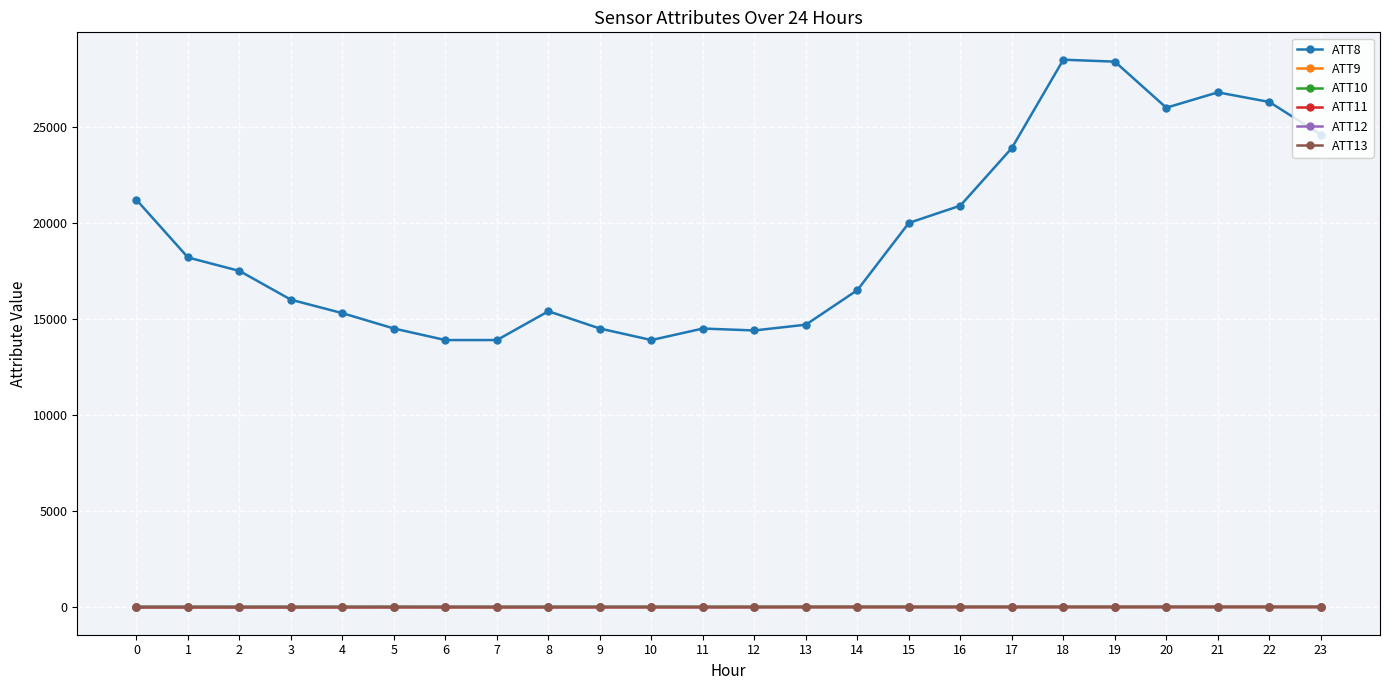

True or false: ATT13 has more than 0 points higher than both neighbors.

True